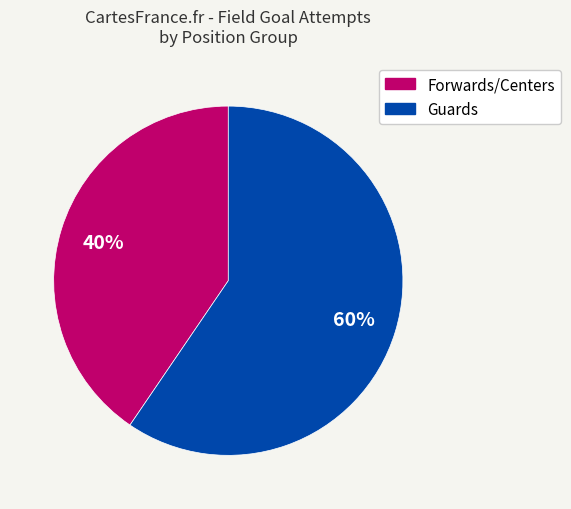

To the nearest percent, what is the average slice percentage?

50%